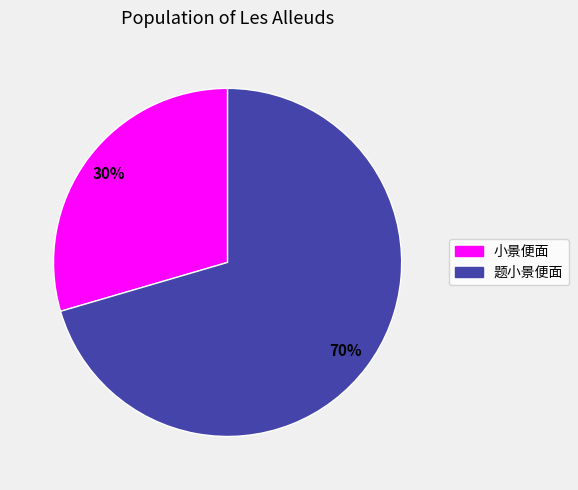

What is the ratio of the value at 小景便面 to the value at 题小景便面?

0.4